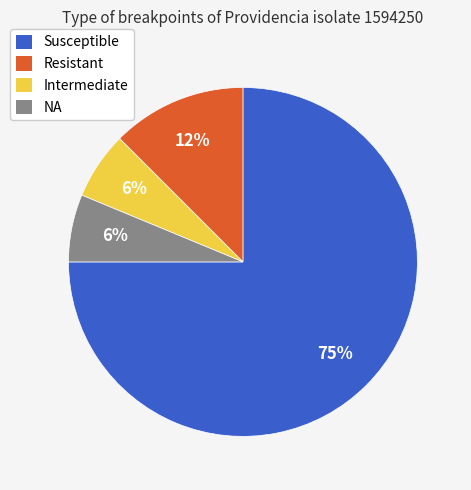

Between Susceptible and Resistant, which is larger?

Susceptible